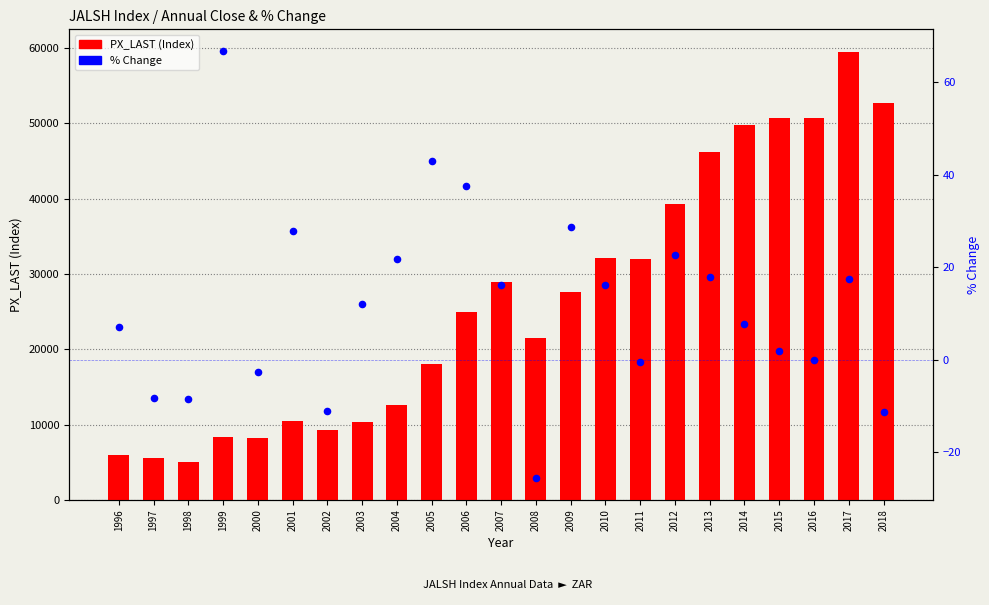

Which series reaches the maximum Y coordinate?

PX_LAST